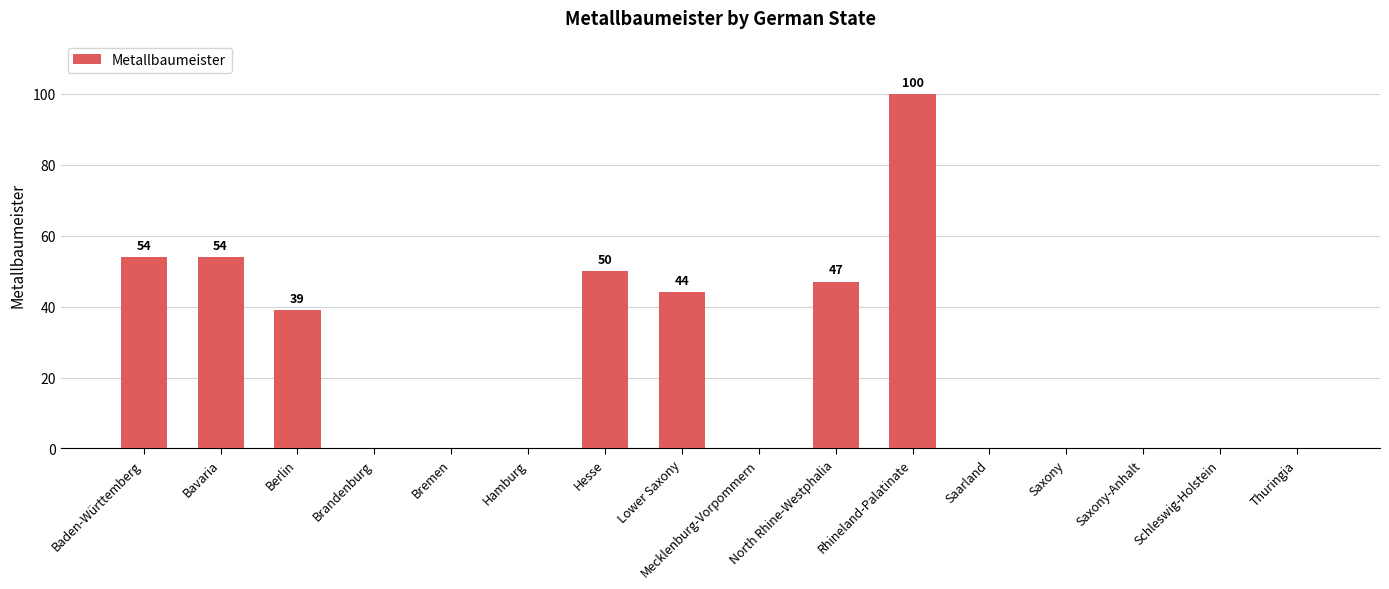

What is the change in value from Rhineland-Palatinate to Thuringia?

-100